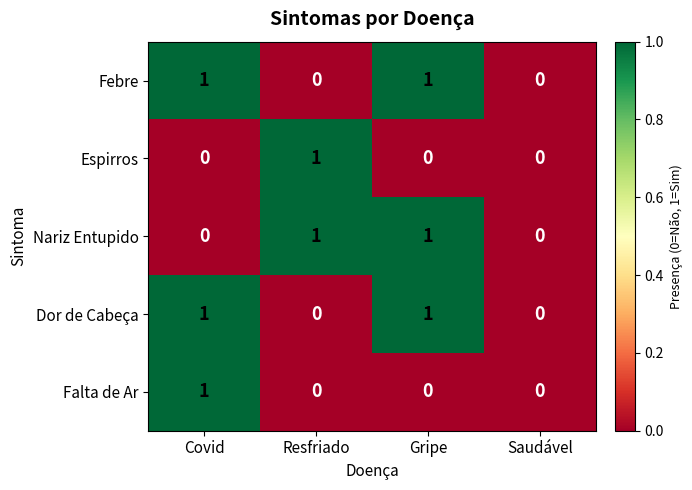

The value of Dor de Cabeça at Gripe is 2. True or false?

False